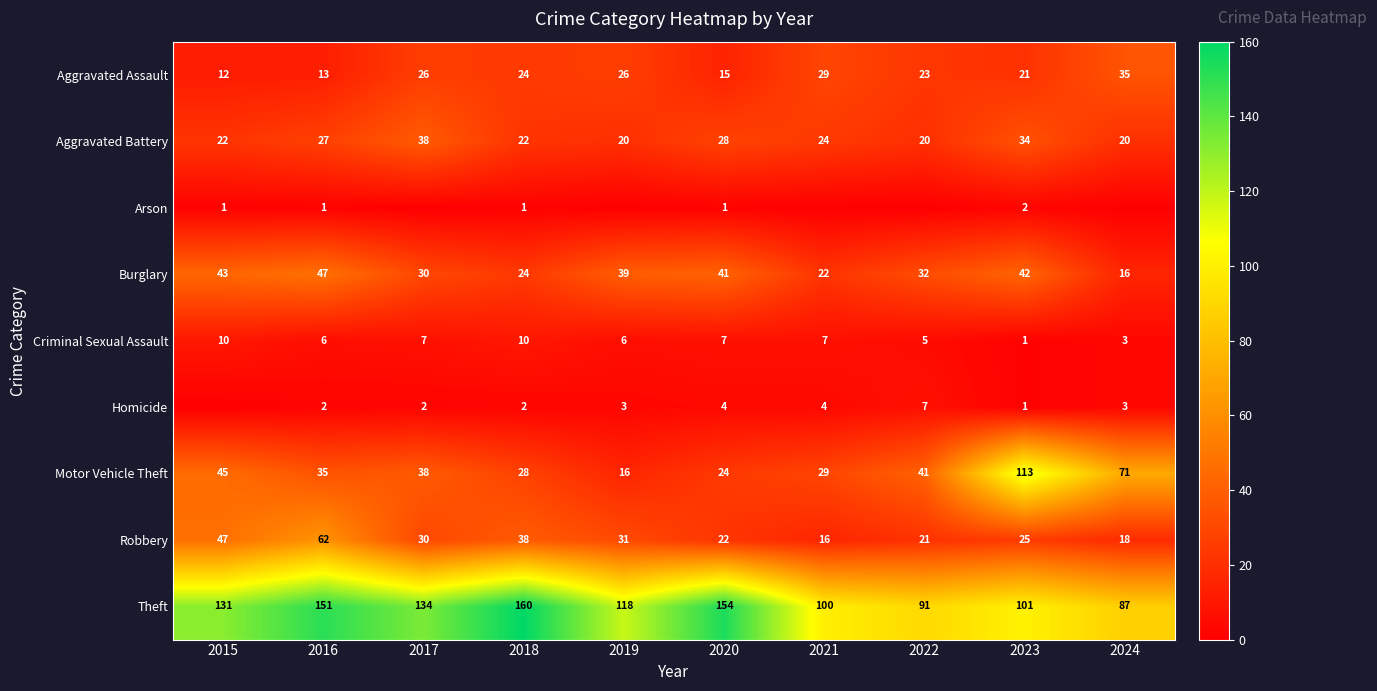

True or false: Aggravated Assault has a value of 29 at 2023.

False